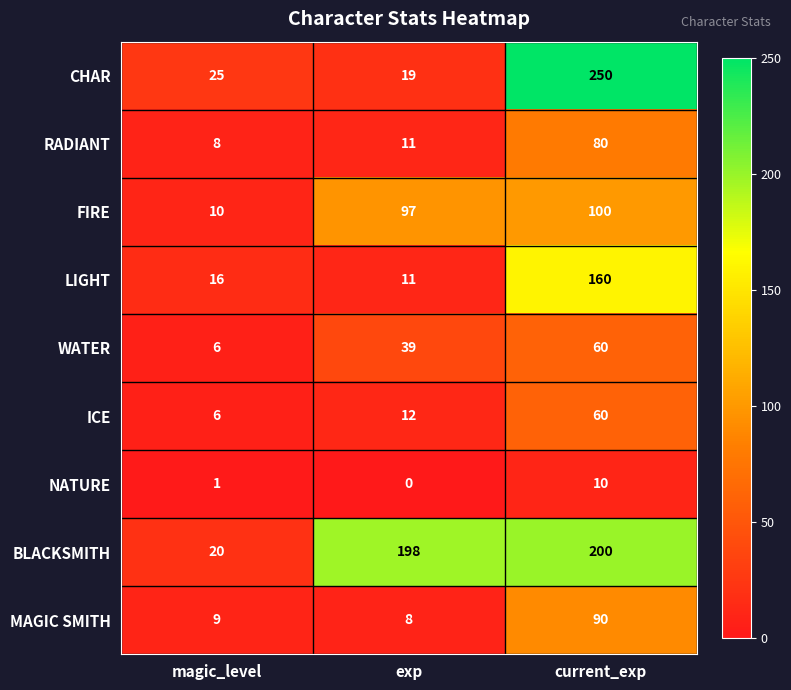

List the labels in order of MAGIC SMITH value, smallest first.

exp, magic_level, current_exp